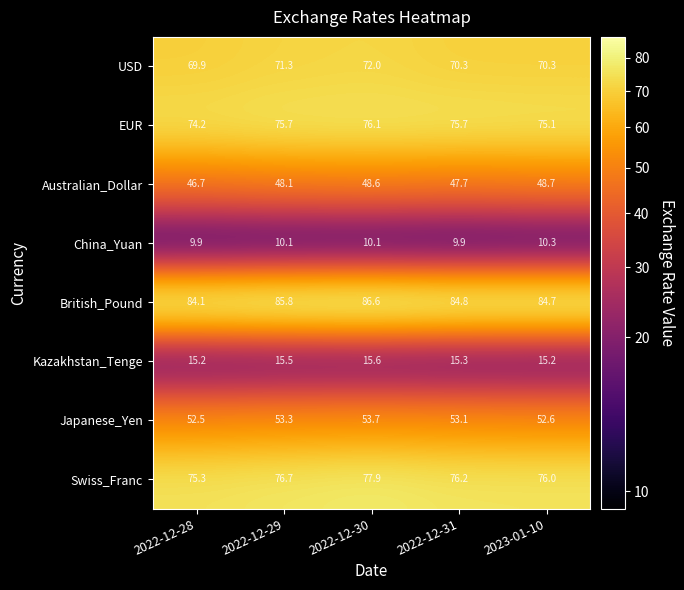

Which series has the largest range (max minus min)?

Swiss_Franc